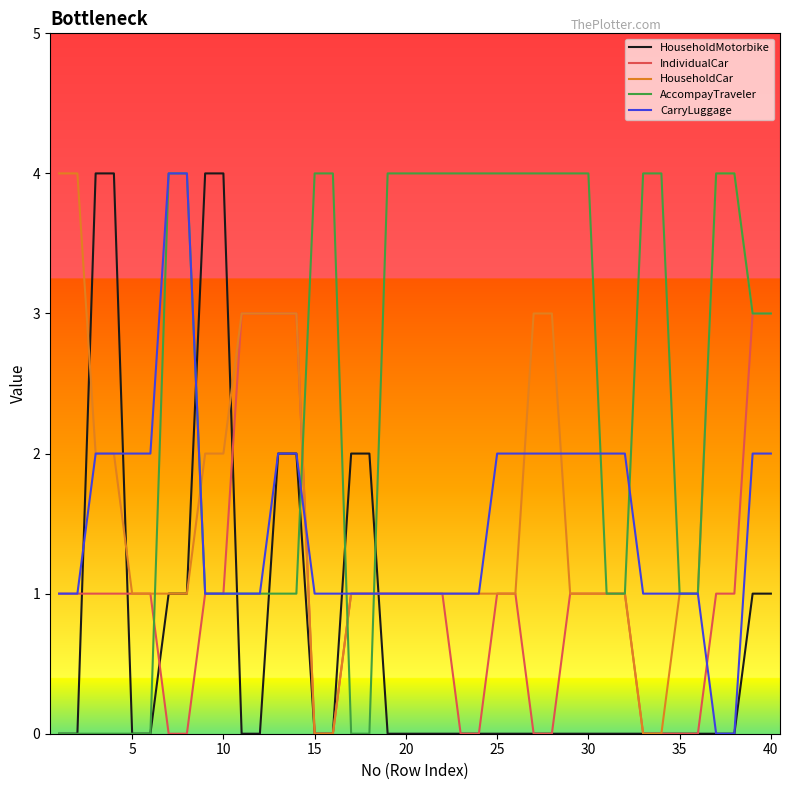

Which series has the largest total across all categories?

AccompayTraveler